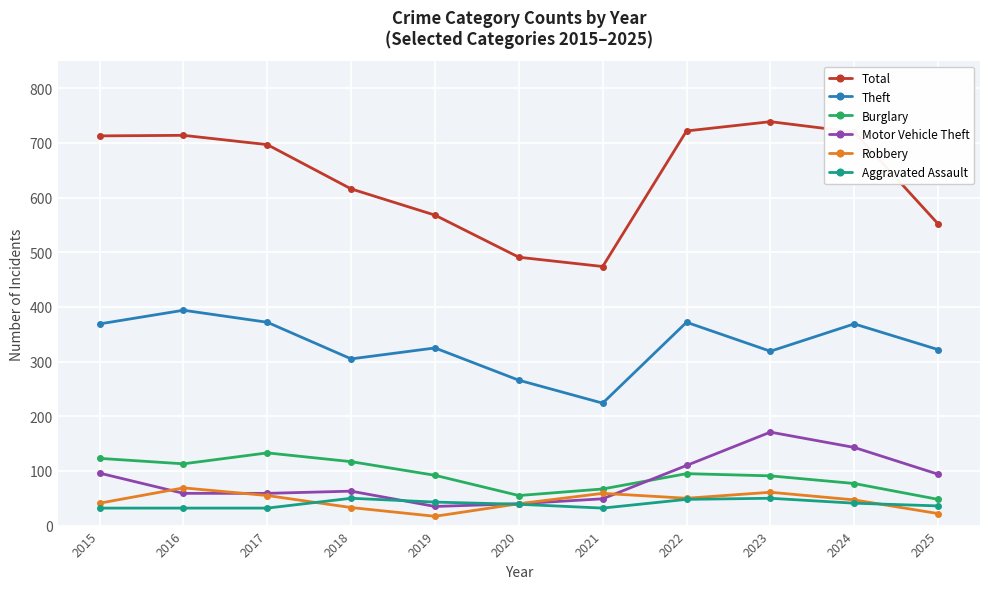

What is the sum of the Total values at 2023 and 2016?

1453